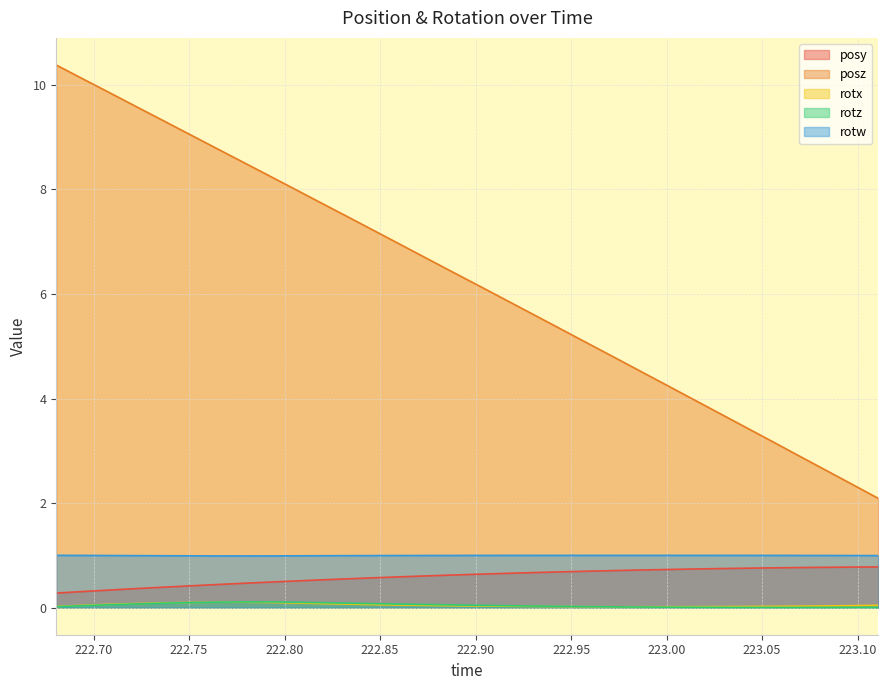

What is the sum of the posz values at 222.9443 and 223.1108?

7.4